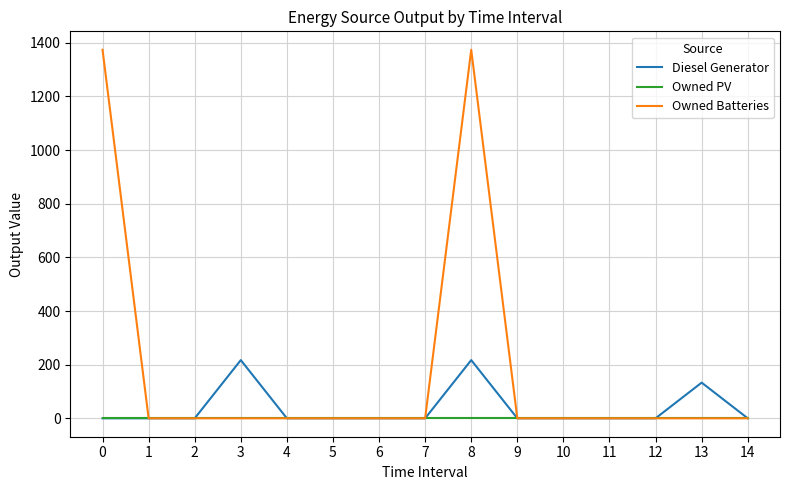

What is the highest value of the Diesel Generator series?

217